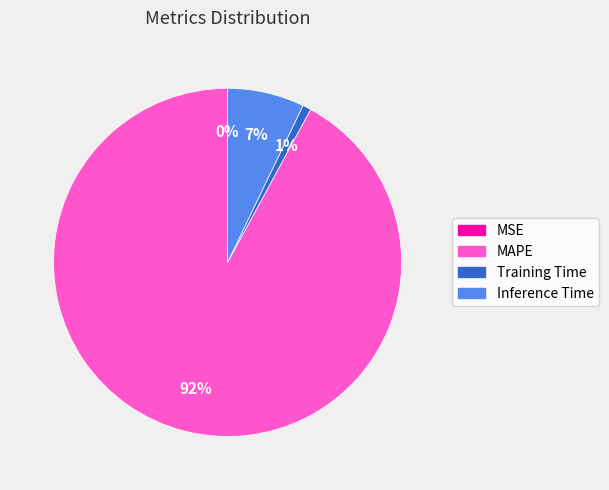

What is the largest slice in the pie chart?

MAPE